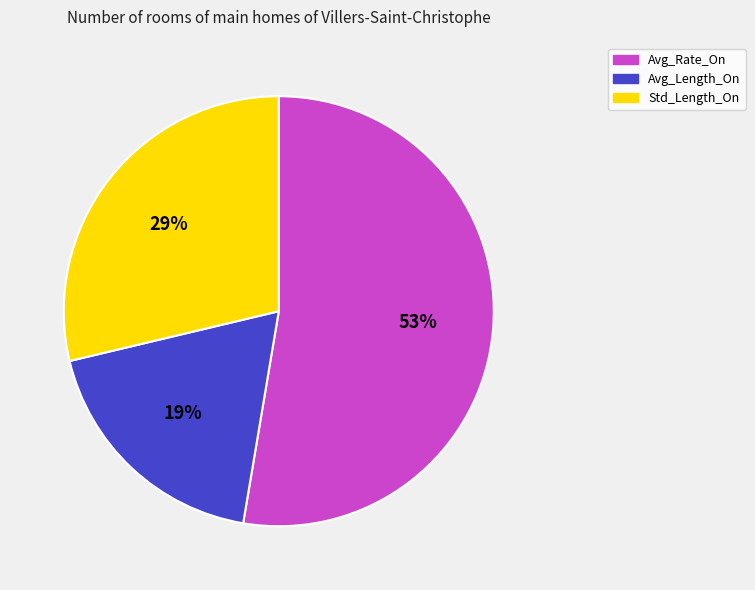

Does any single category account for the majority?

Yes